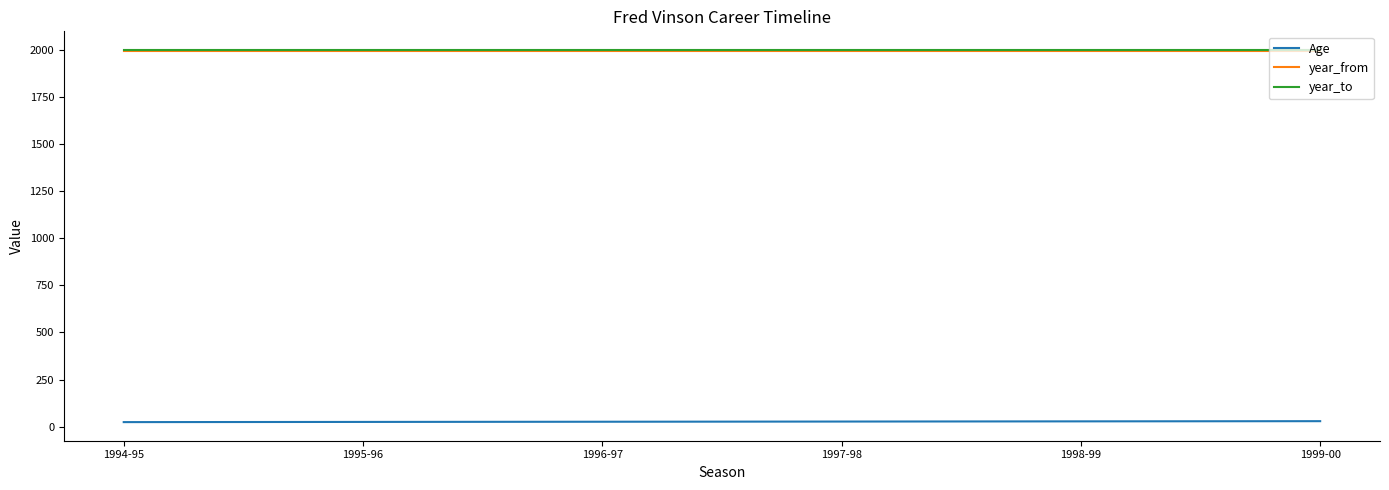

What is the spread (max minus min) of values at 1996-97?

1974